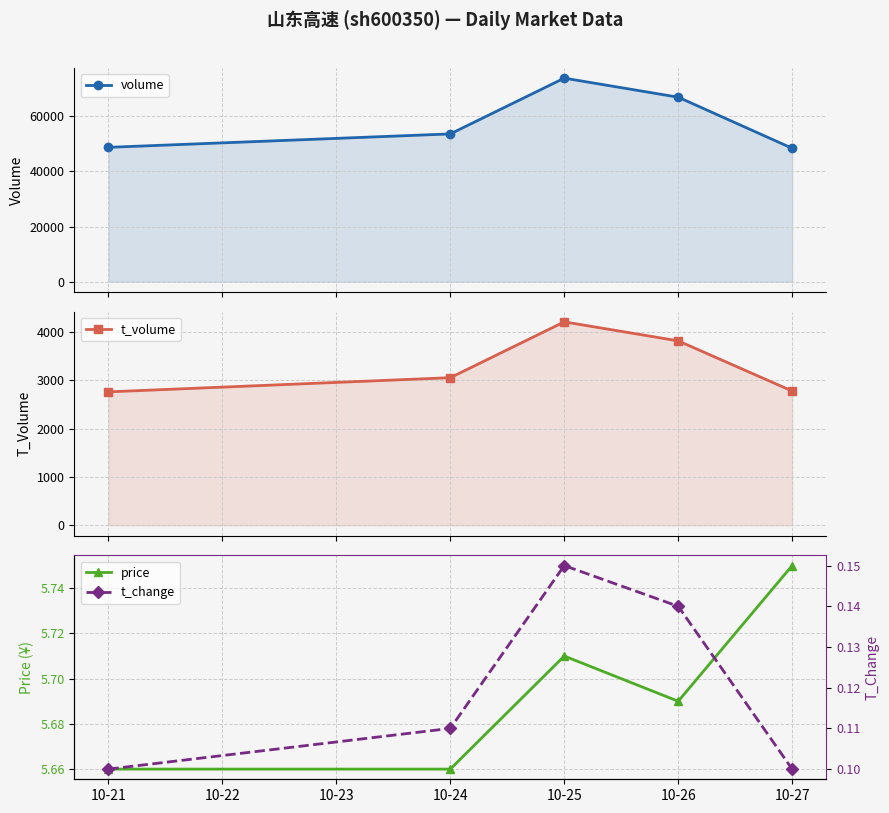

What is the value of the price point at the 1st from the left?

5.7